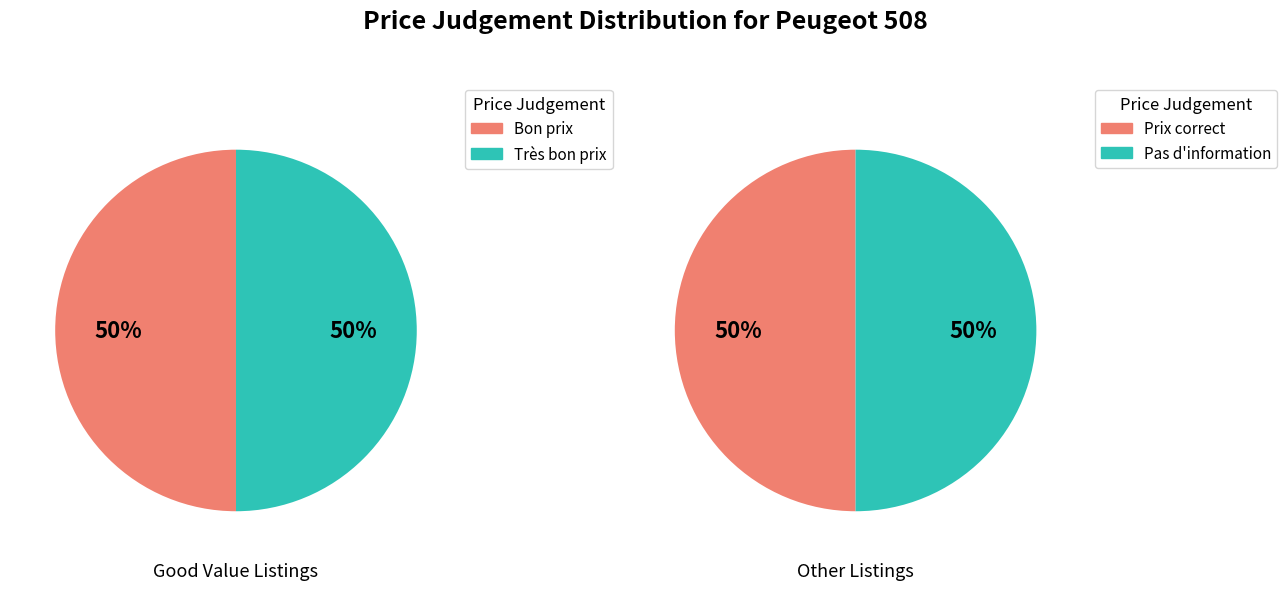

Is Bon prix the majority of the pie?

No